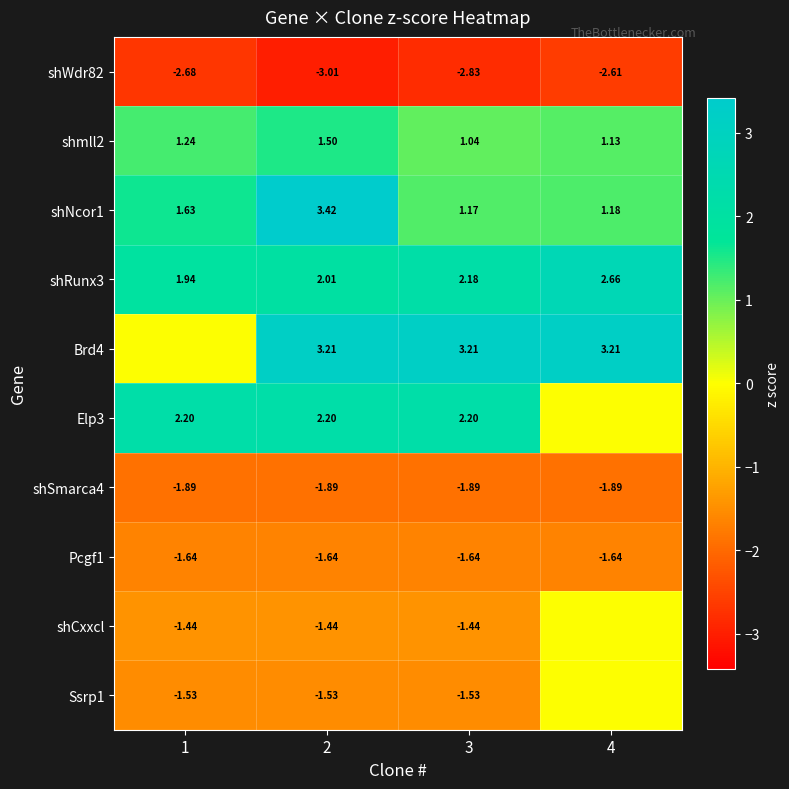

The Elp3 series shows 2.2 at 1. True or false?

True